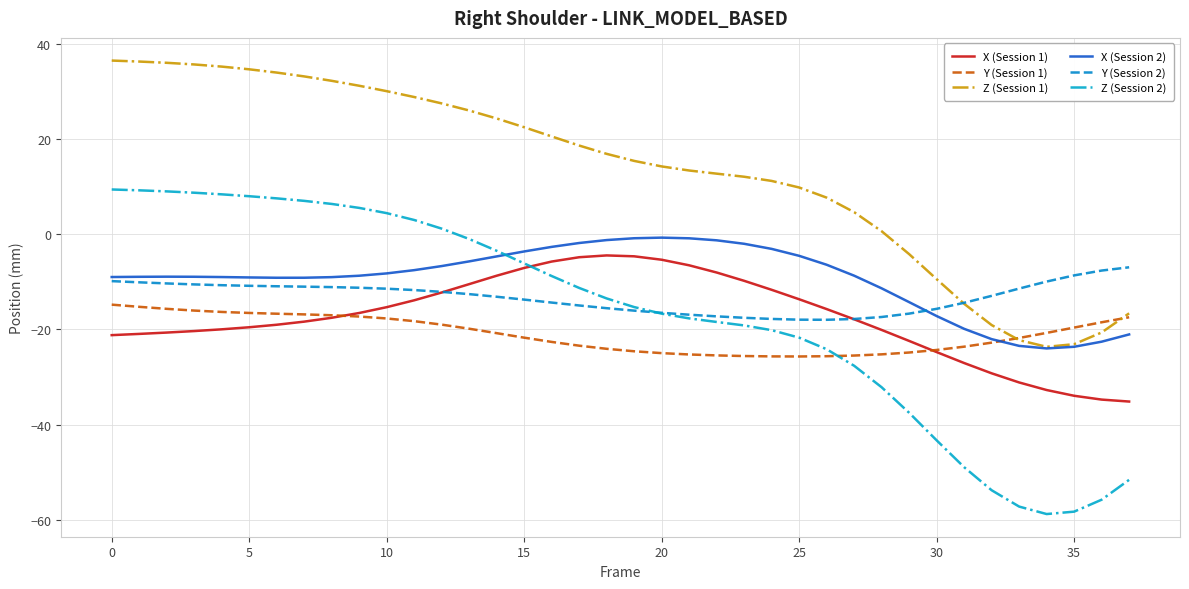

Which series has the largest total across all categories?

Z (Session 1)